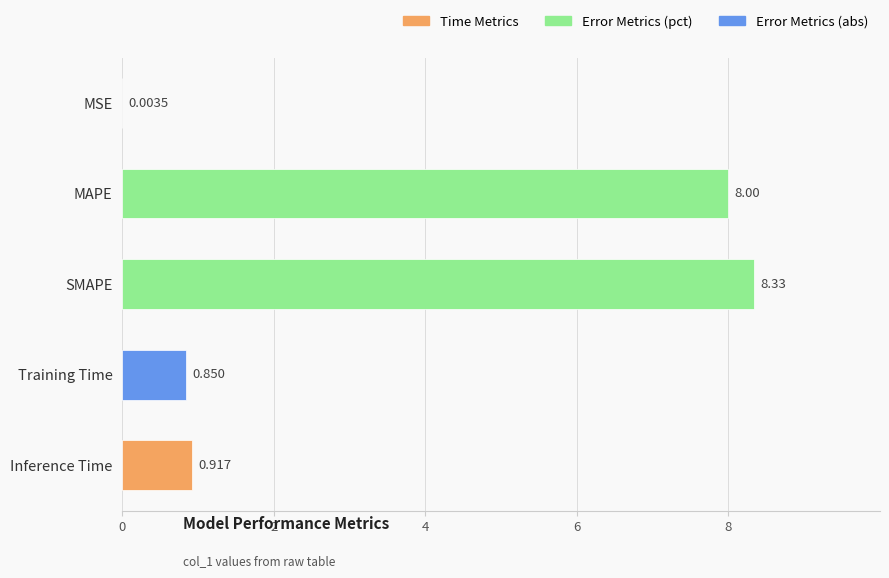

Which has a higher value, Inference Time or MSE?

Inference Time